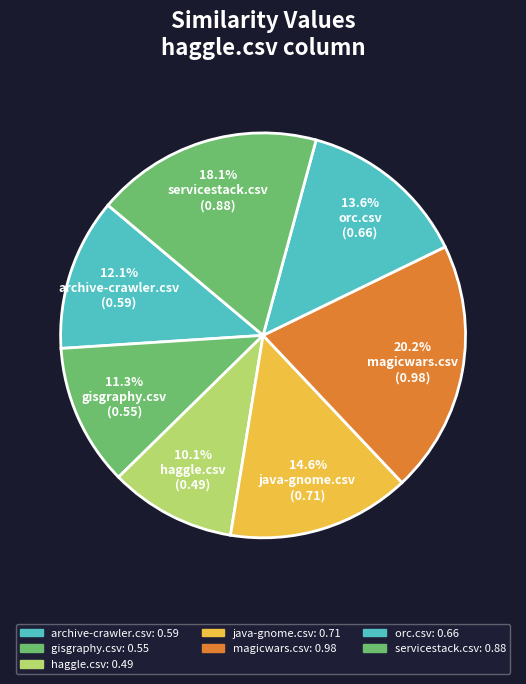

To the nearest percent, what portion does archive-crawler.csv represent?

12%